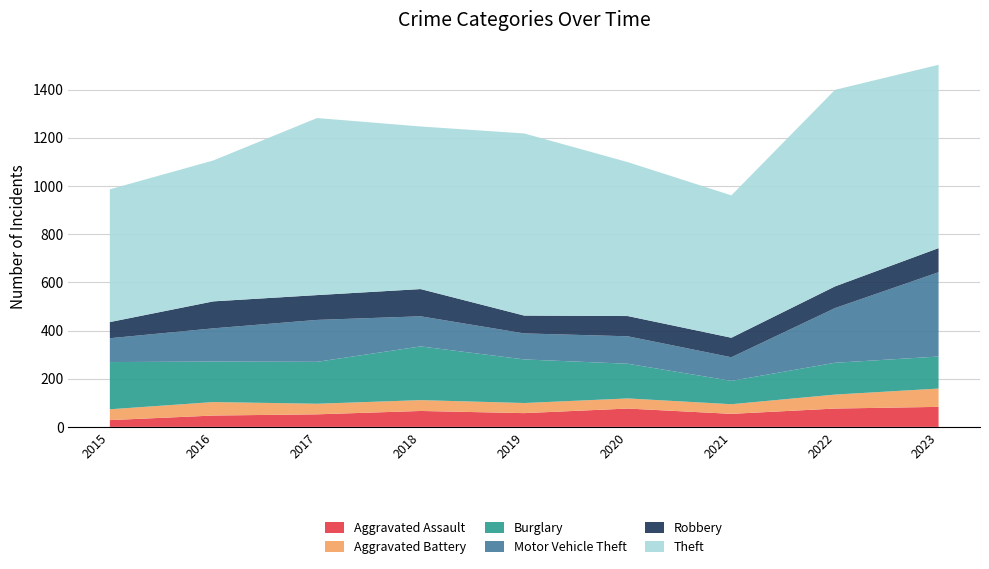

Reading right to left, list all the values displayed in this chart.

Aggravated Assault: 83	76	54	76	57	66	52	47	28
Aggravated Battery: 76	58	40	42	42	45	44	56	45
Burglary: 133	132	97	144	181	223	174	168	196
Motor Vehicle Theft: 350	227	98	114	108	125	174	138	99
Robbery: 100	90	81	84	74	113	103	112	67
Theft: 761	816	591	639	756	675	735	585	551